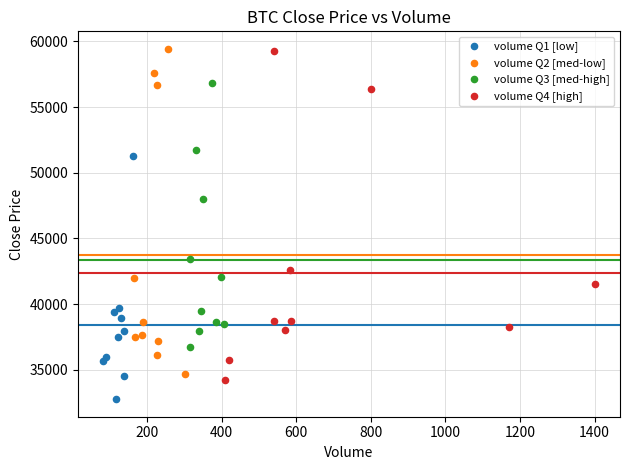

Which series contains the lowest Y value?

volume Q1 [low]